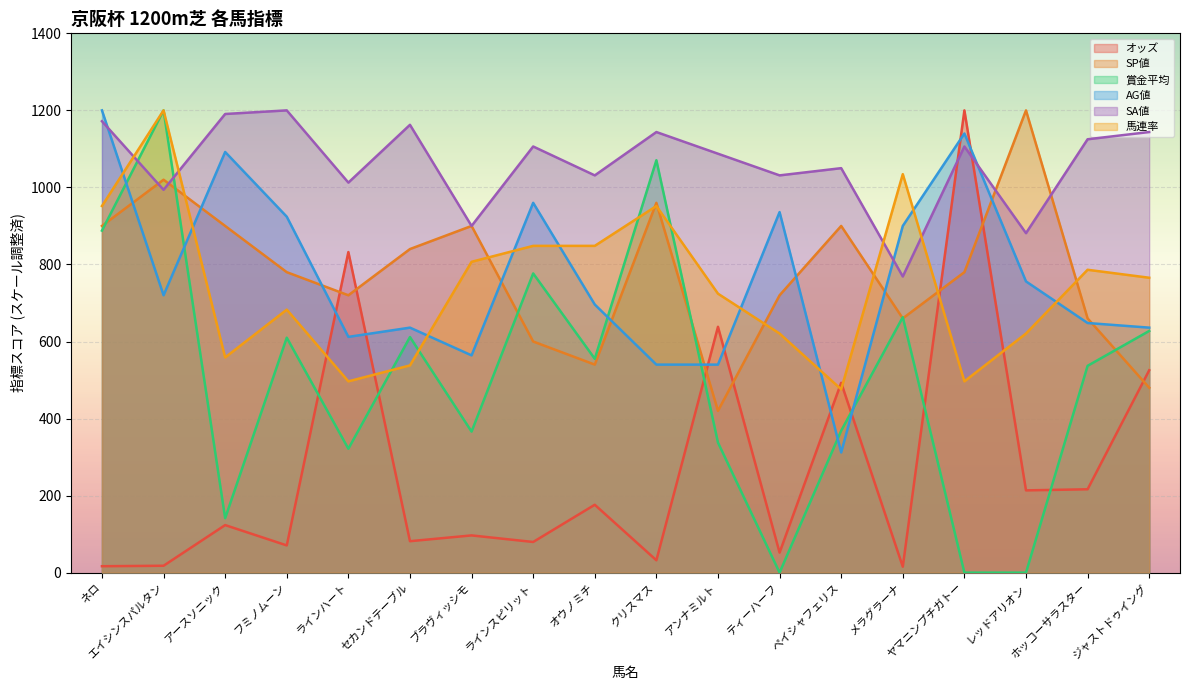

Where does the オッズ series first go above 123?

アースソニック